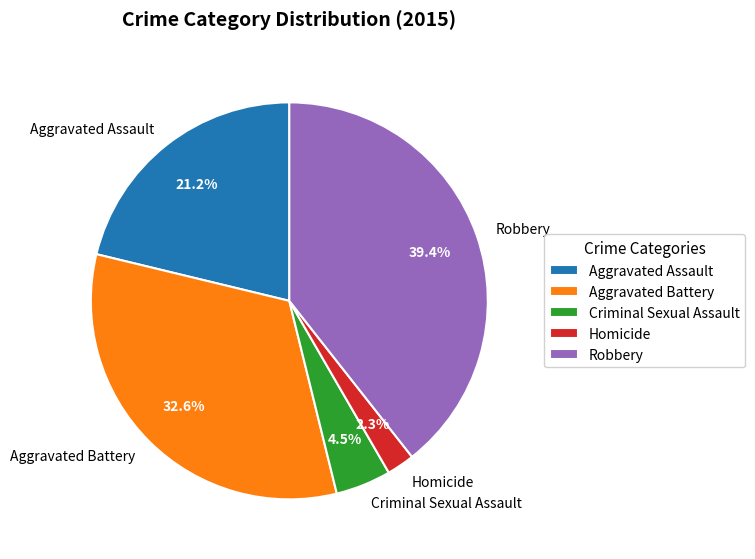

True or false: Robbery accounts for 39% of the total.

True